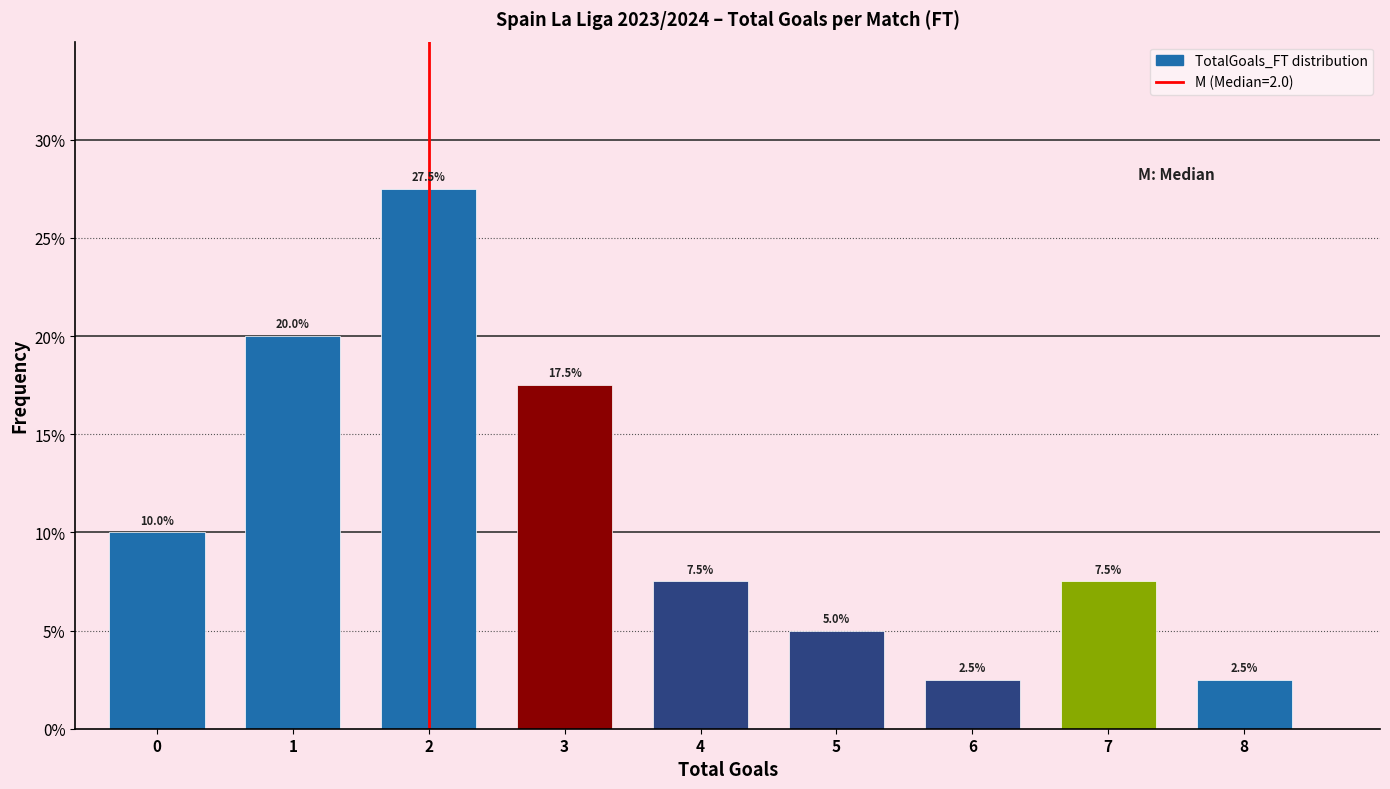

Reading right to left, what are all the values shown in this chart?

2.5	7.5	2.5	5.0	7.5	17.5	27.5	20.0	10.0